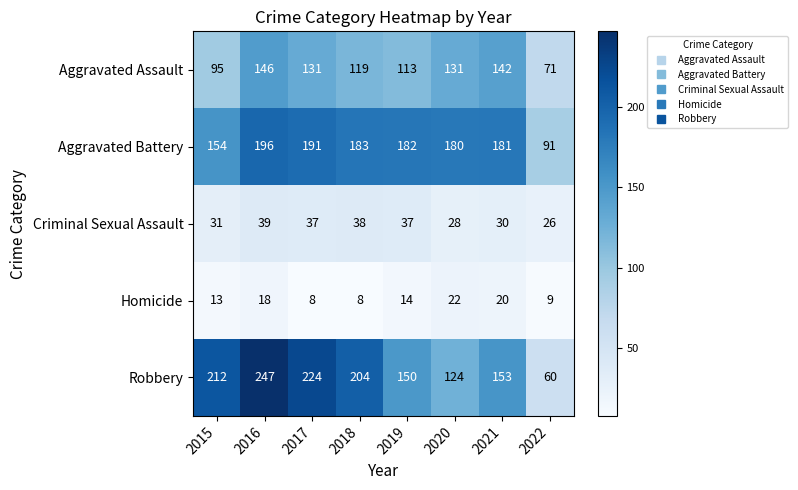

True or false: Robbery has a value of 124 at 2020.

True